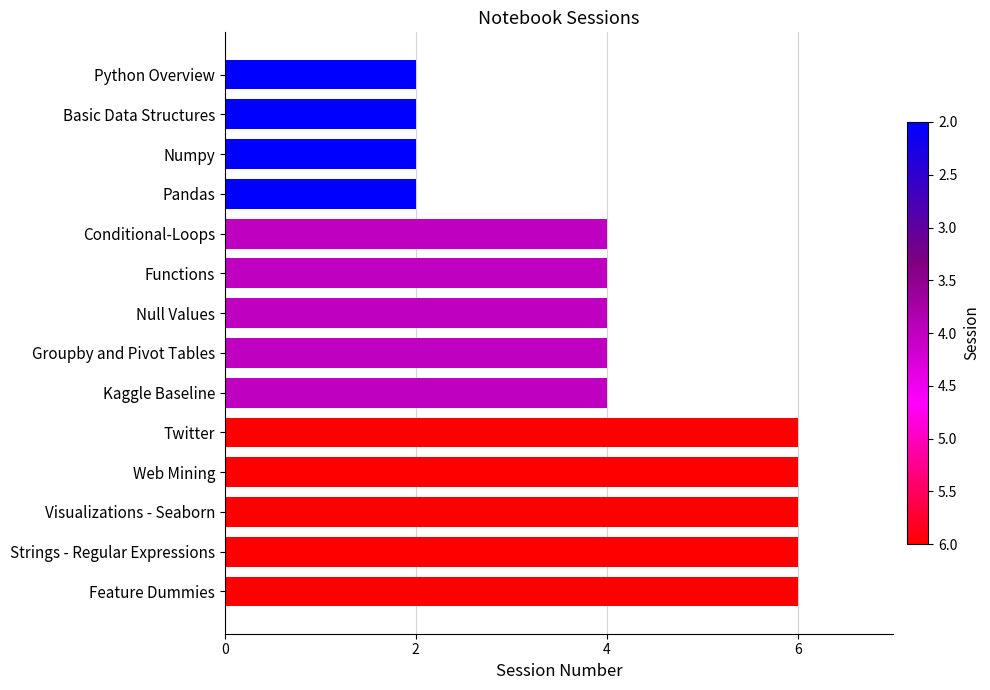

The chart shows a value of 2 at Numpy. True or false?

True